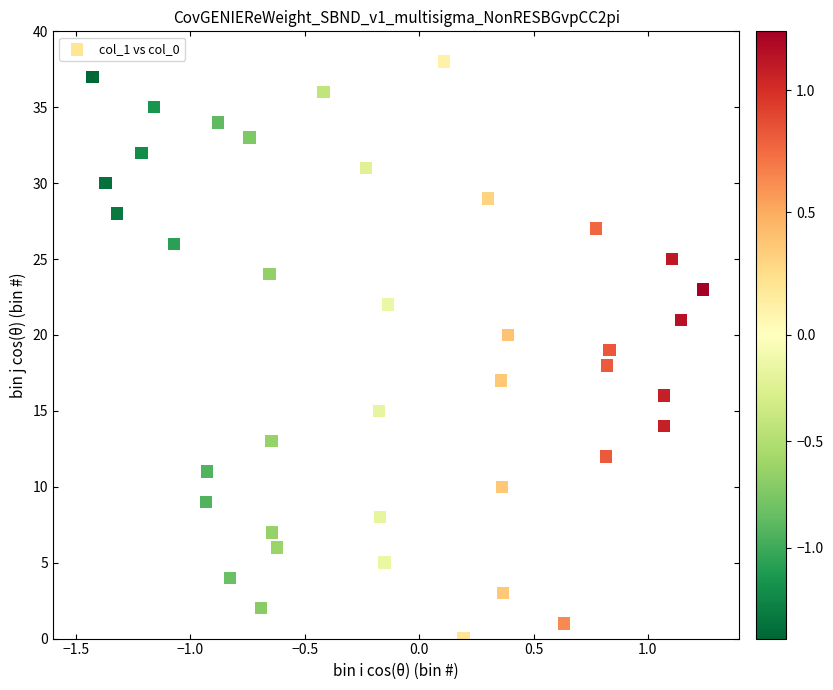

What is the range of Y values (max minus min)?

38